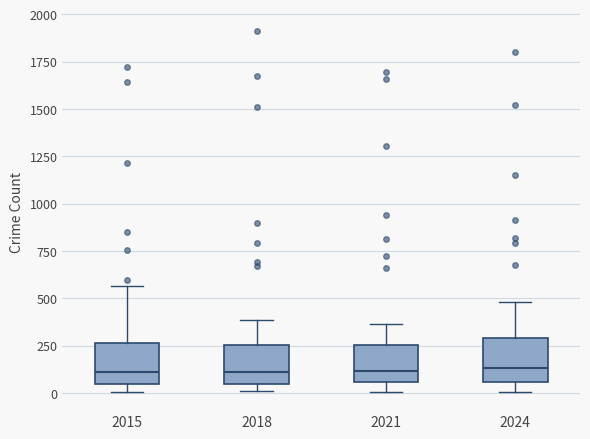

Reading left to right, read every box against the y-axis: the position of its median line, the range the box covers, and the ends of its whiskers. The values are not printed on the chart, so give them approximately, as read against the axis.

2015: median 100, box 50 to 250, whiskers 0 to 550
2018: median 100, box 50 to 250, whiskers 0 to 400
2021: median 100, box 50 to 250, whiskers 0 to 350
2024: median 150, box 50 to 300, whiskers 0 to 500